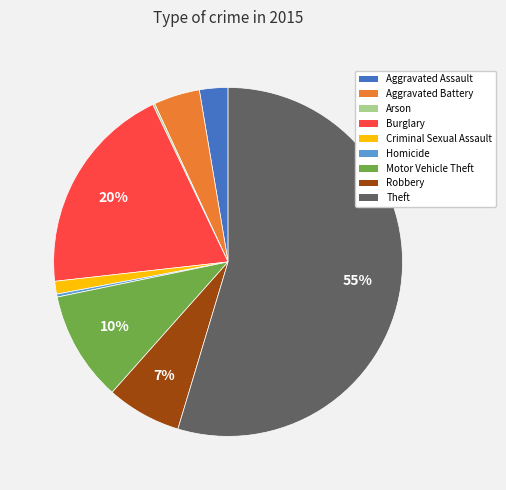

Is it true that Aggravated Battery is 4% of the pie?

True